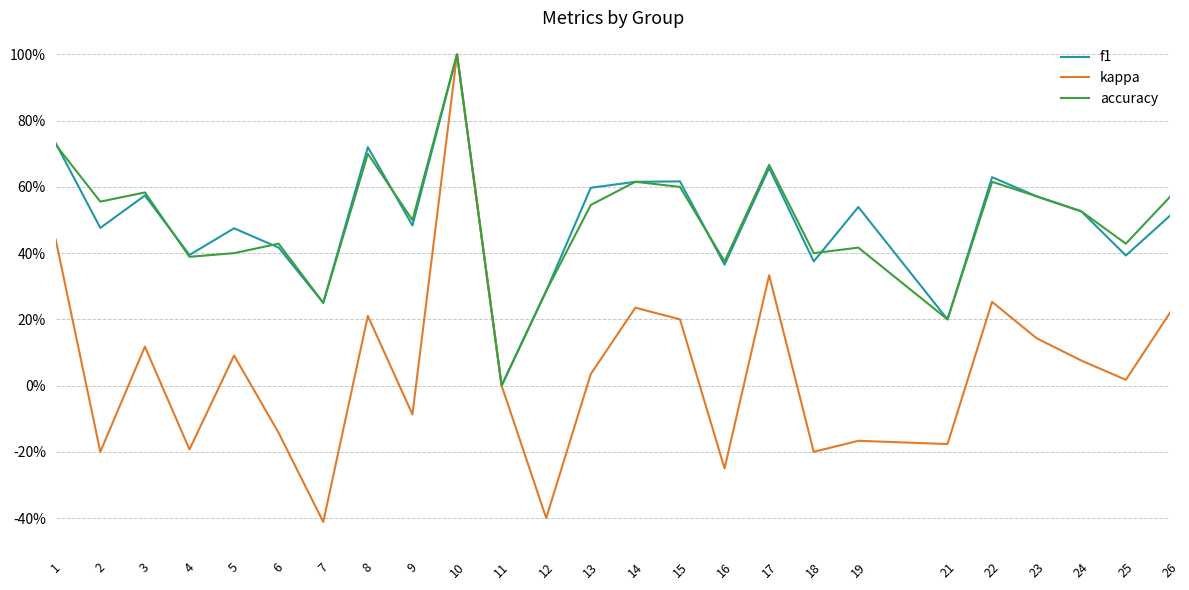

The value of f1 at 14 is 0.6. True or false?

True